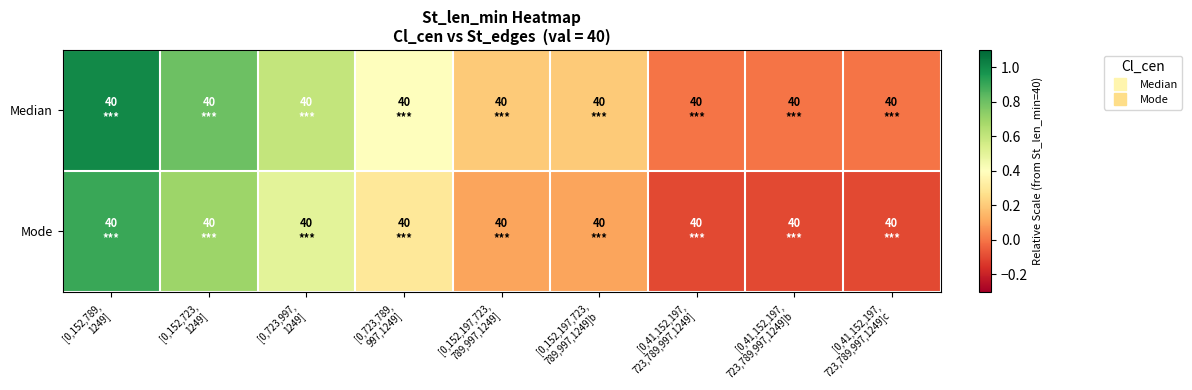

What is the greatest value displayed?

1.0